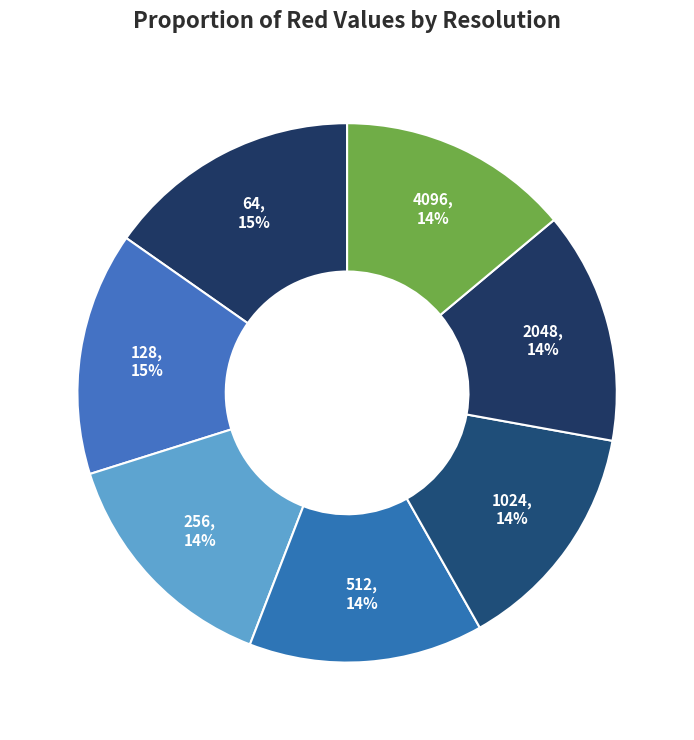

To the nearest percent, what is the average slice percentage?

14%